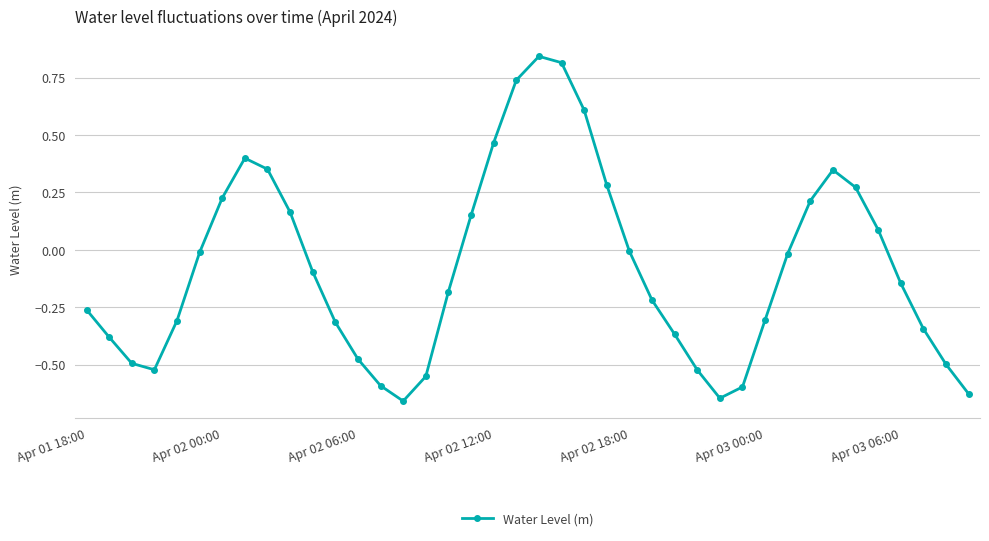

True or false: the data has more than 0 interior local peaks.

True